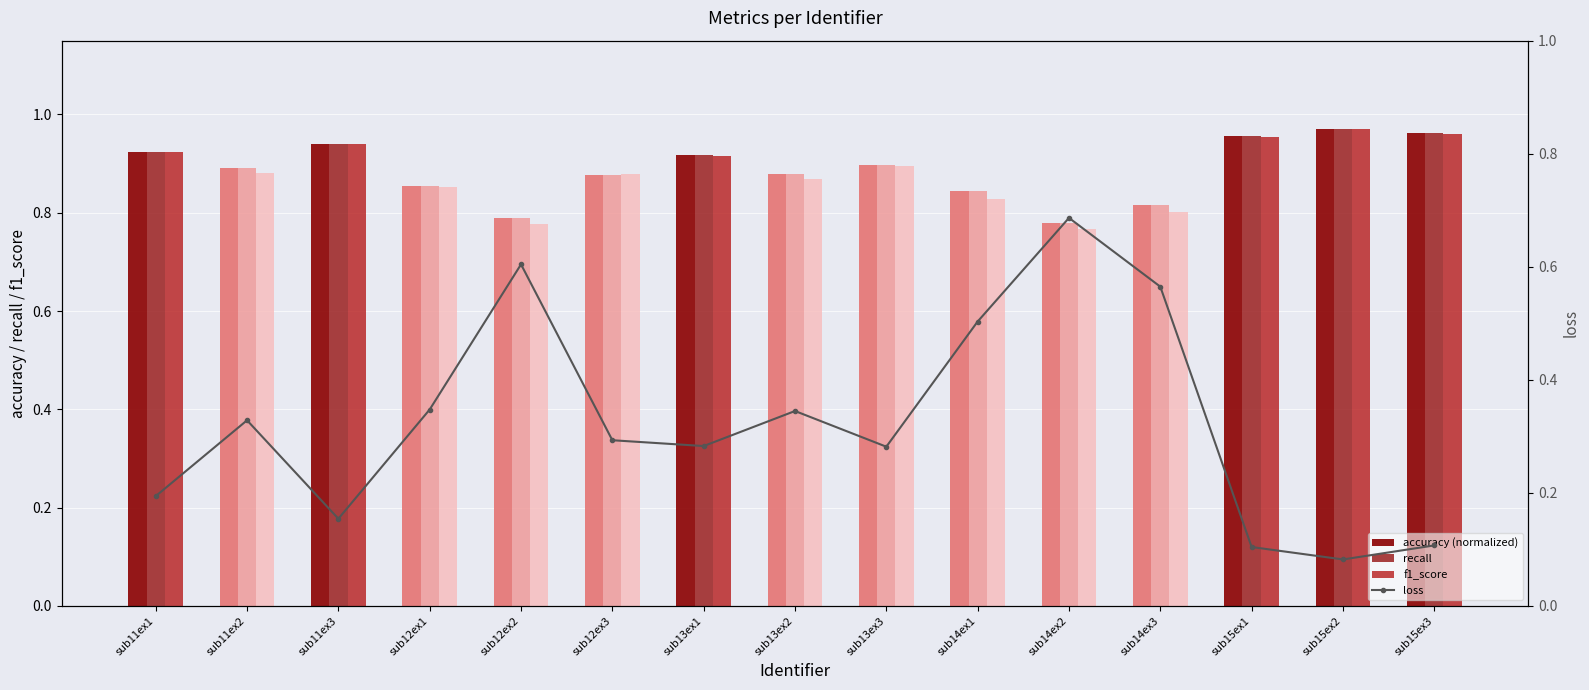

Which series changed the most between sub12ex3 and sub14ex1?

loss